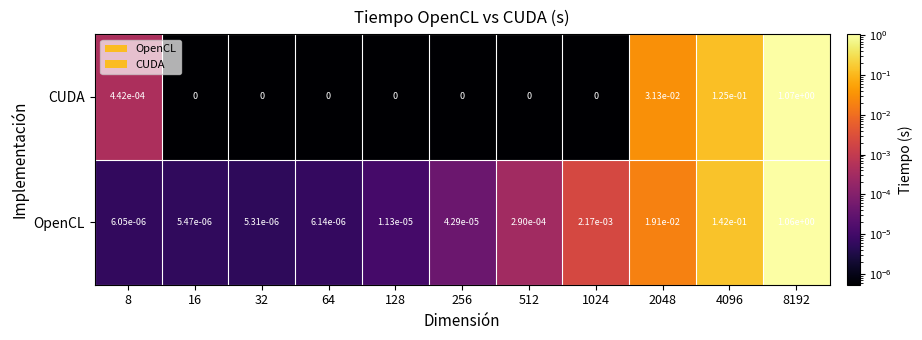

At 4096, list the series in order from largest to smallest.

OpenCL, CUDA